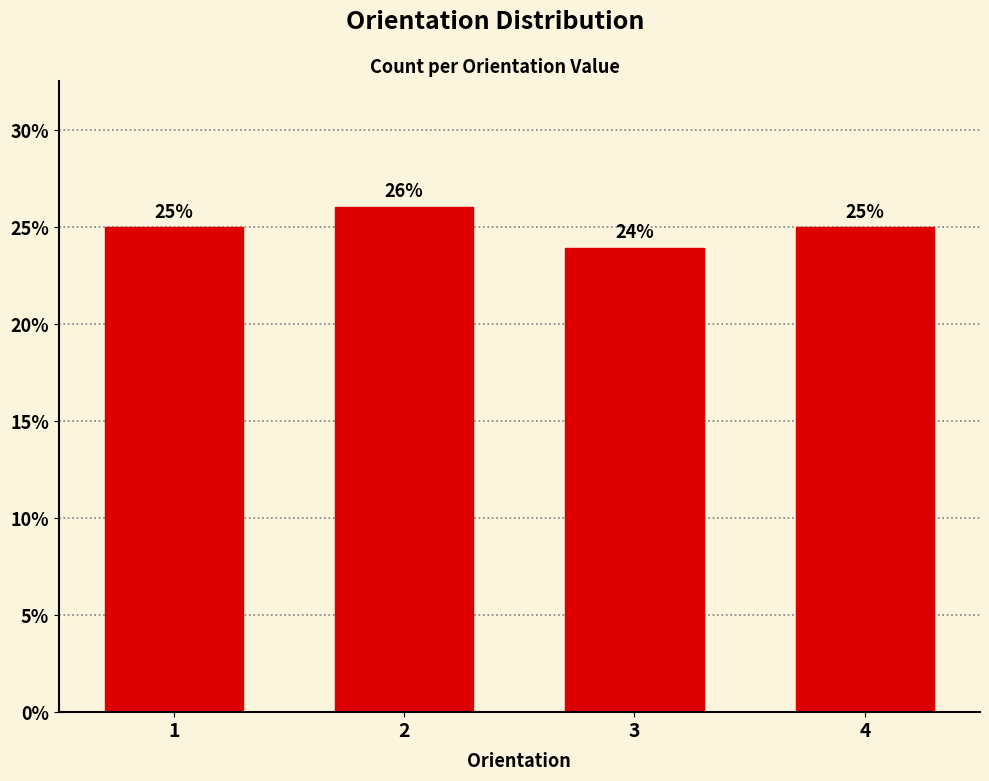

Reading left to right, transcribe all the data shown in this chart.

1=25.0	2=26.0	3=24.0	4=25.0